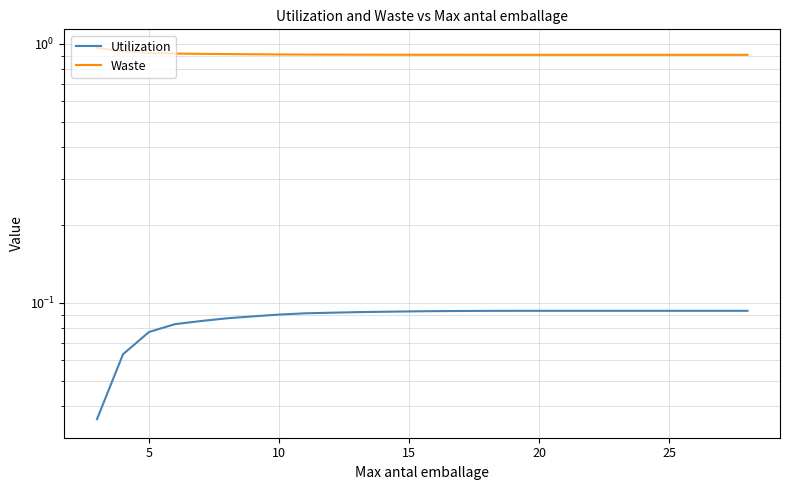

True or false: Utilization and Waste cross at least once.

False